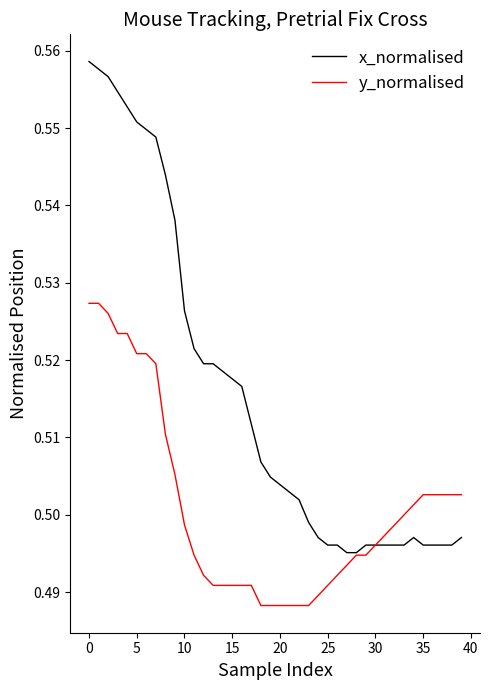

Which series has the largest total across all categories?

x_normalised